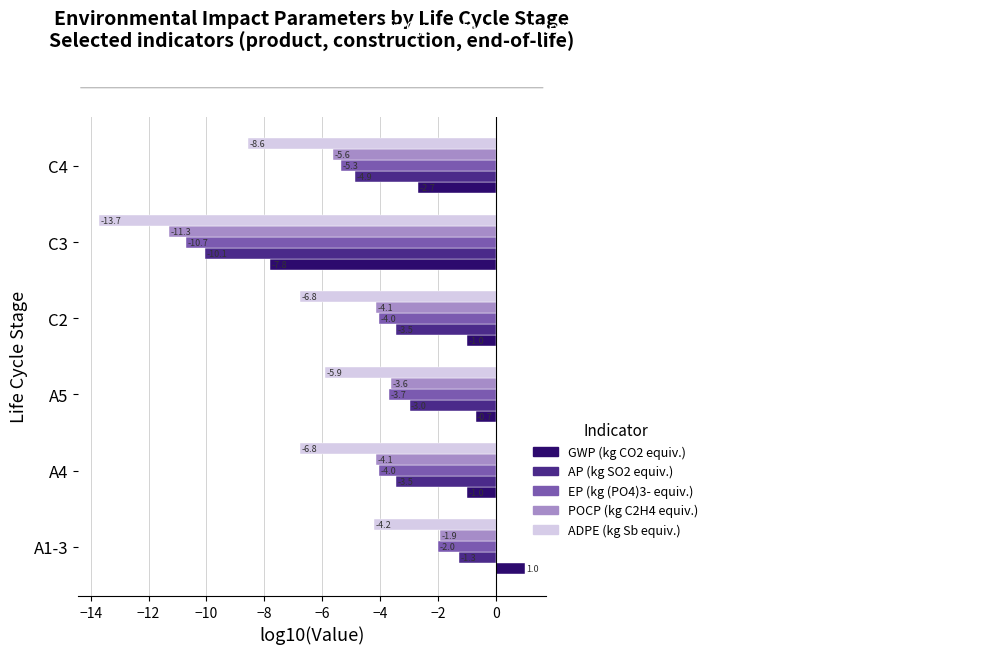

What is the minimum value for GWP (kg CO2 equiv.)?

-7.8